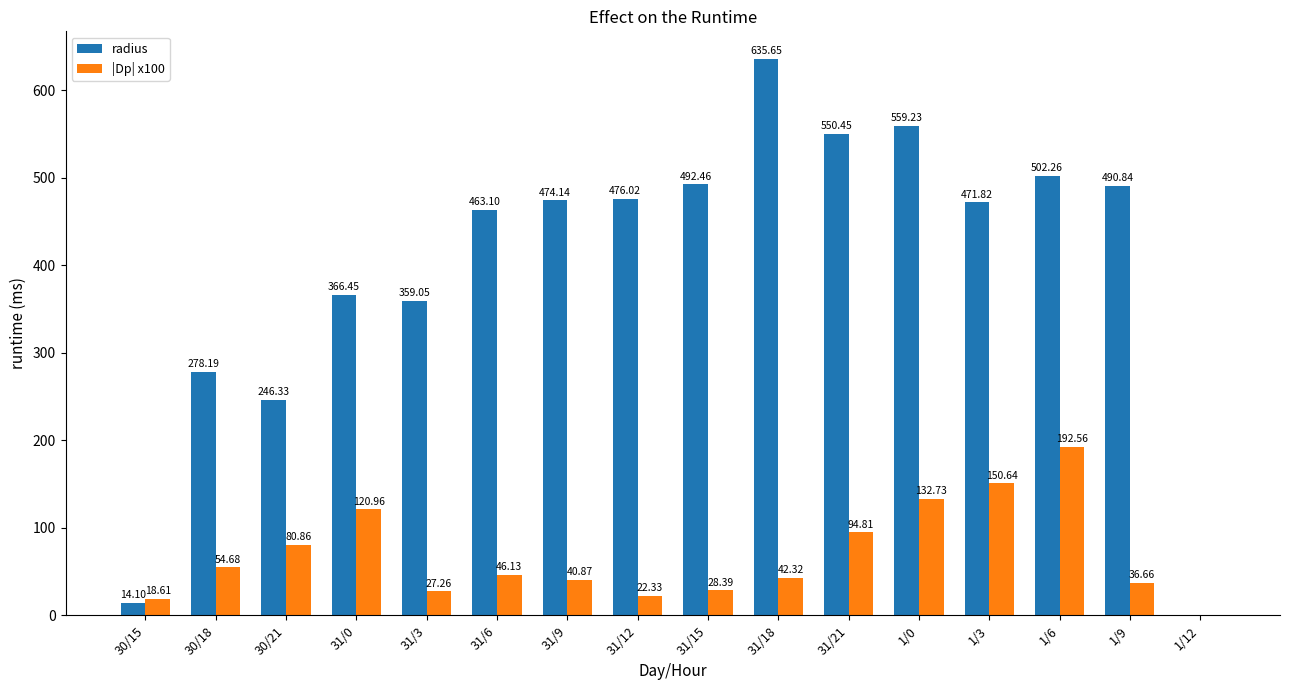

Is the value of |Dp| x100 at 31/12 greater than the value of radius at 30/15?

Yes